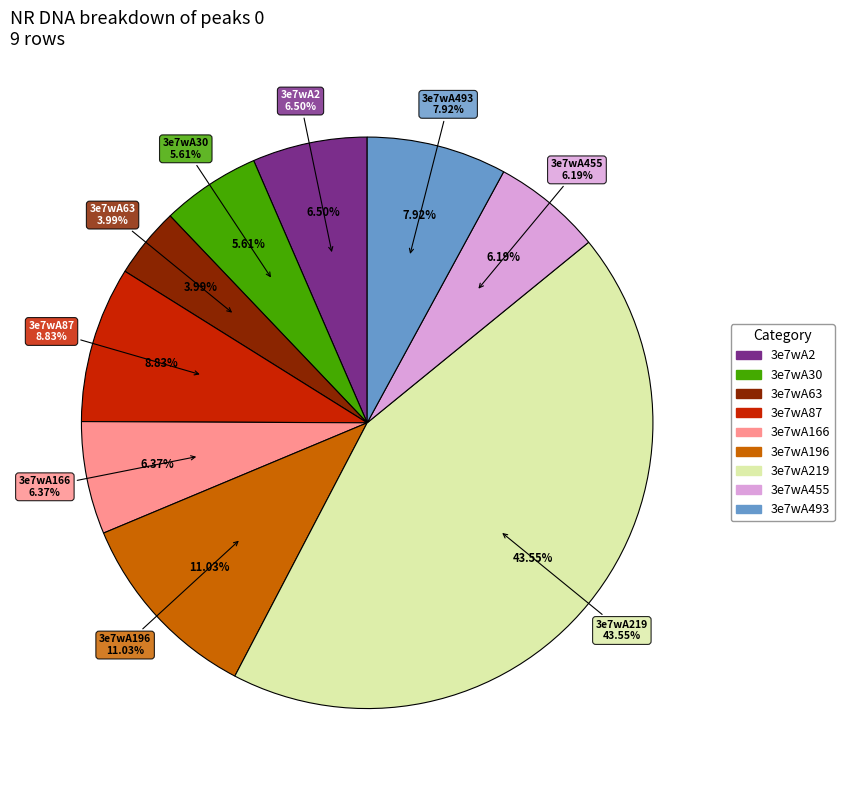

Between 3e7wA219 and 3e7wA87, which is larger?

3e7wA219